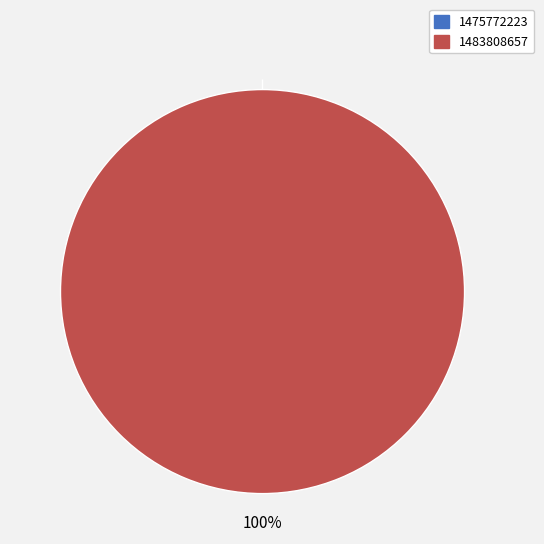

Which has a higher value, 1475772223 or 1483808657?

1483808657